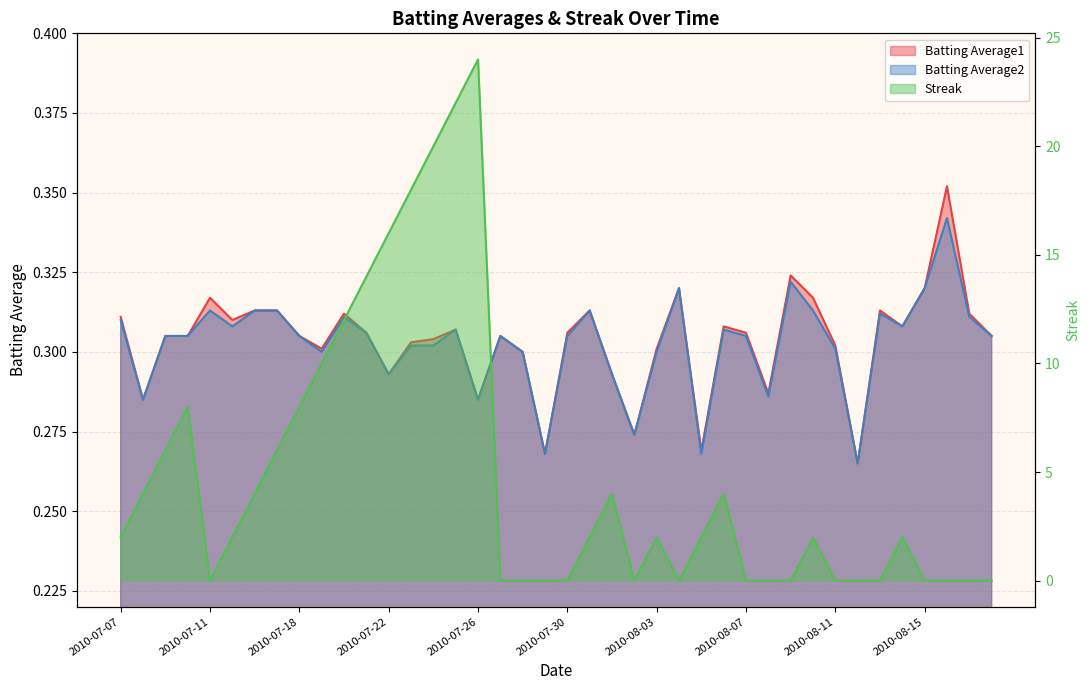

What is the label of the 11th point from the right?

2010-08-08